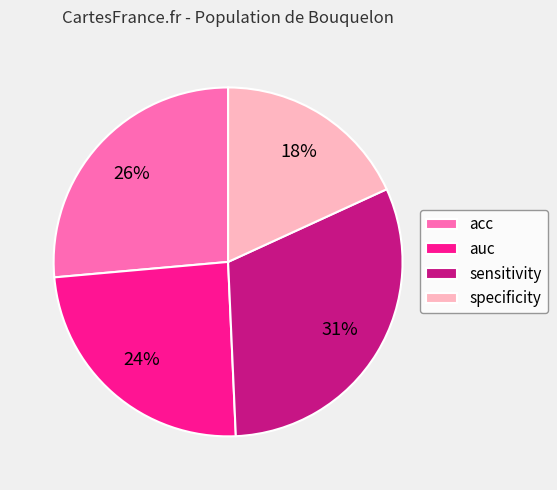

The auc slice represents 24% of the pie. True or false?

True